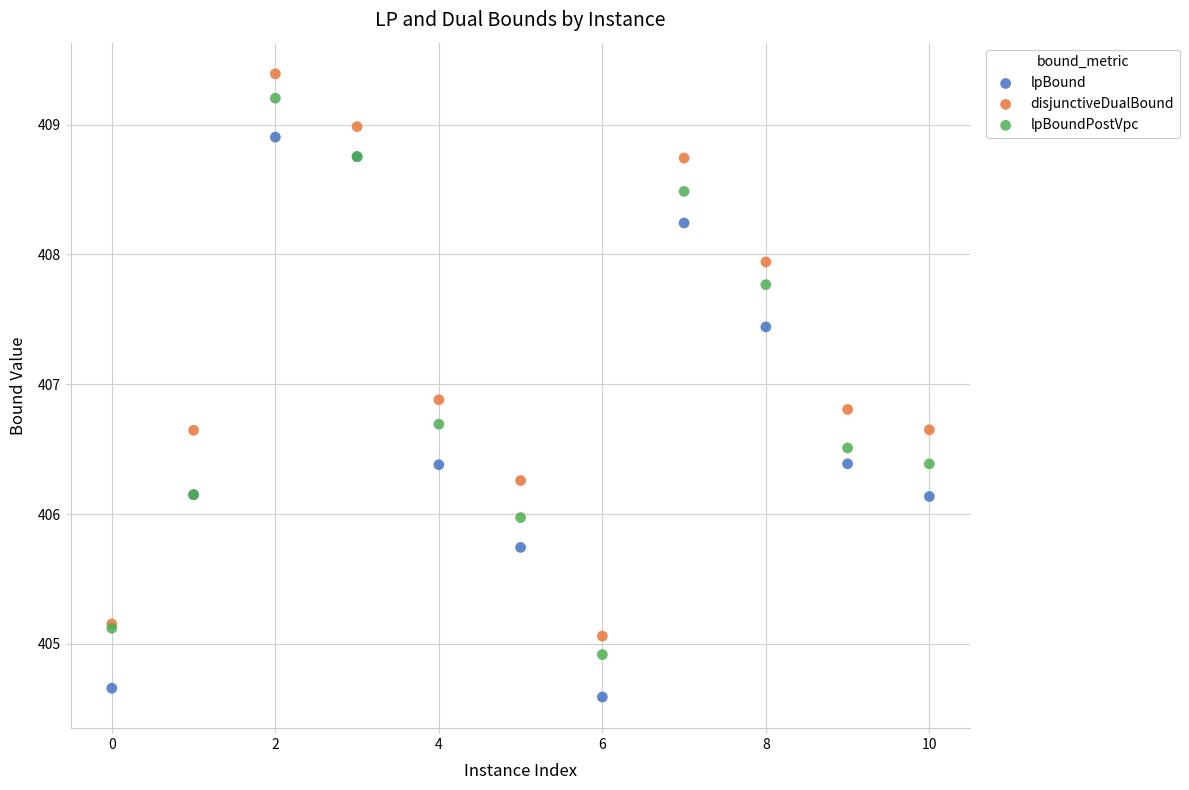

Which series contains the lowest Y value?

lpBound